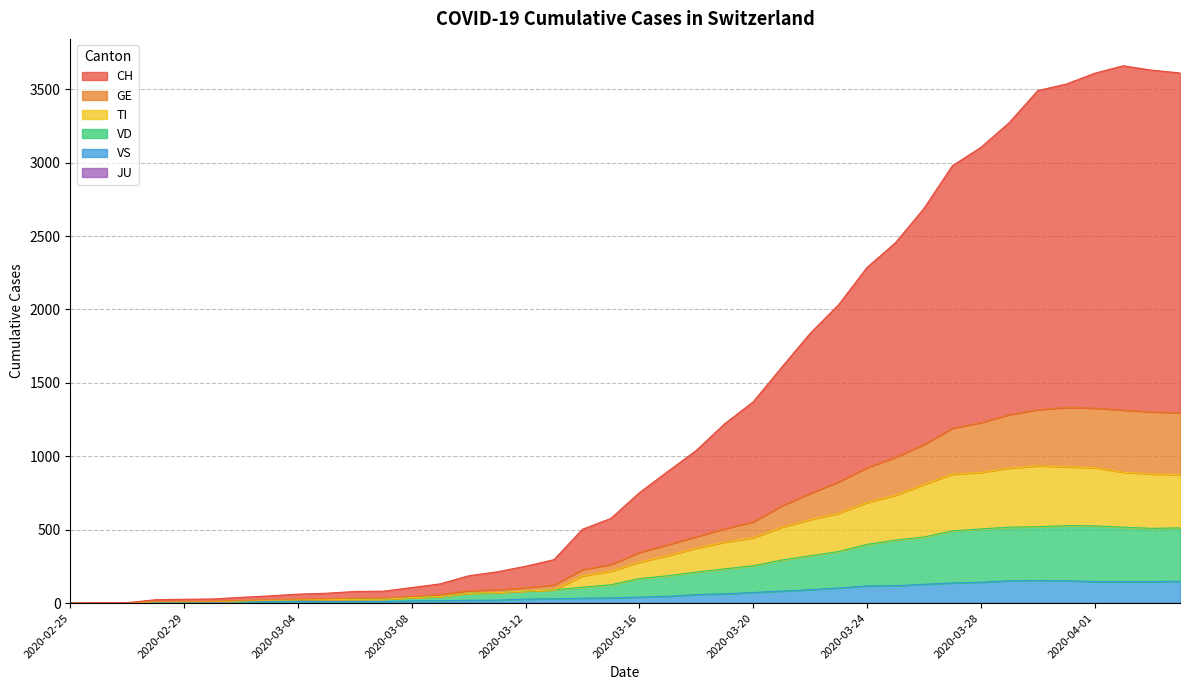

What is the difference between the highest and lowest values at 2020-03-09?

115